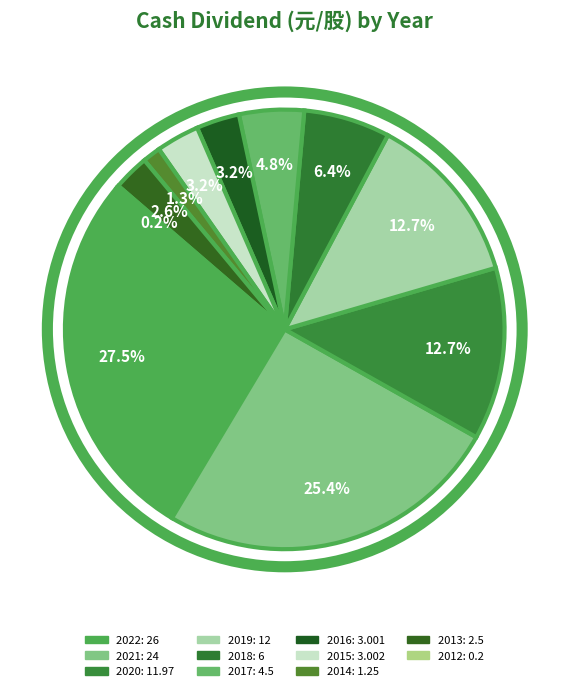

To the nearest percent, what is the combined percentage of 2015 and 2017?

8%